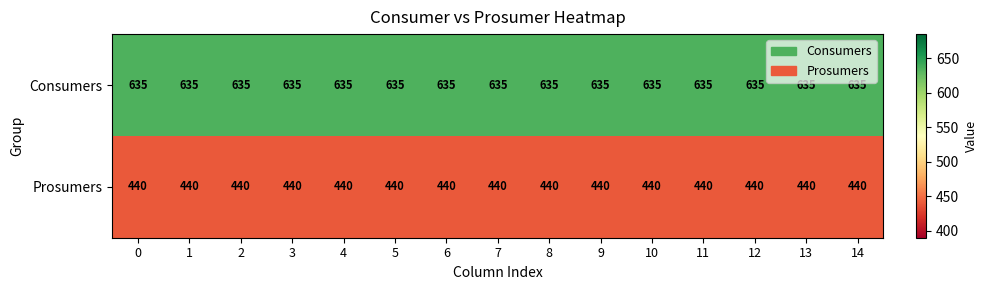

What is the sum of the Consumers values at 11 and 6?

1270